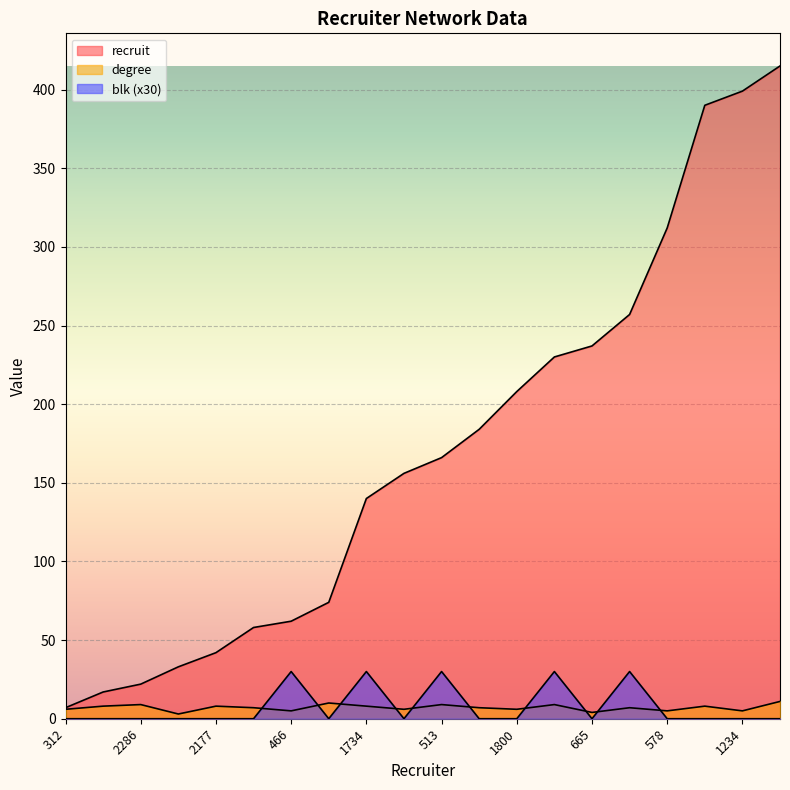

What is the spread (max minus min) of values at 1261?

250